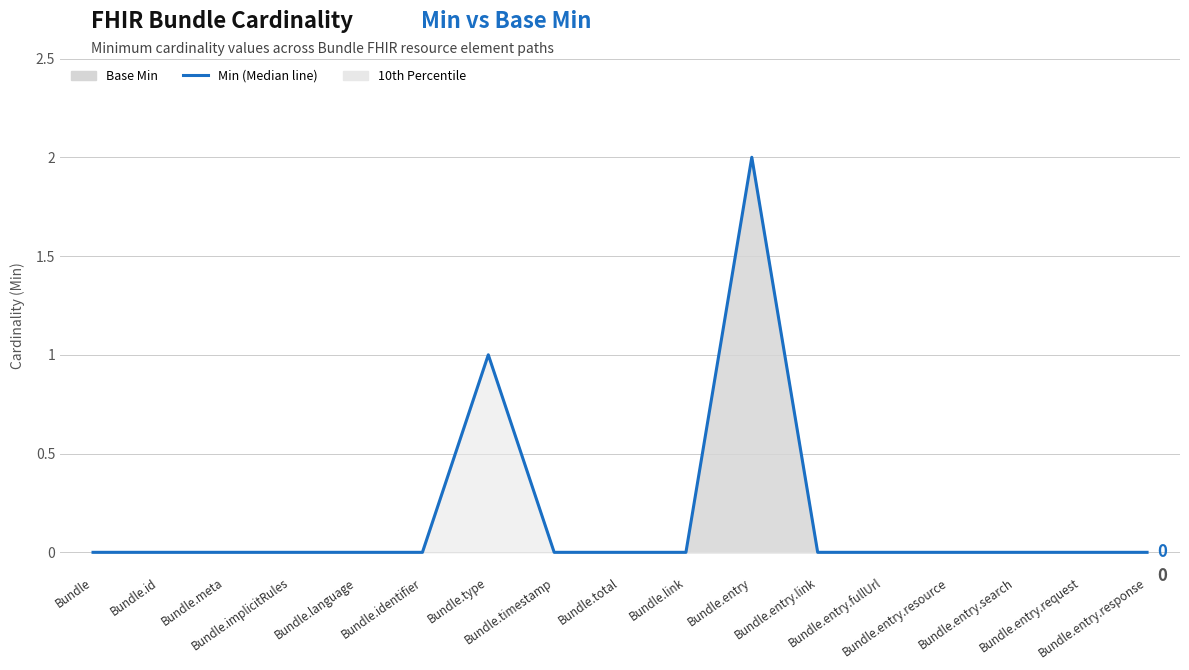

Is it true that the value at Bundle.entry.resource is 1?

False